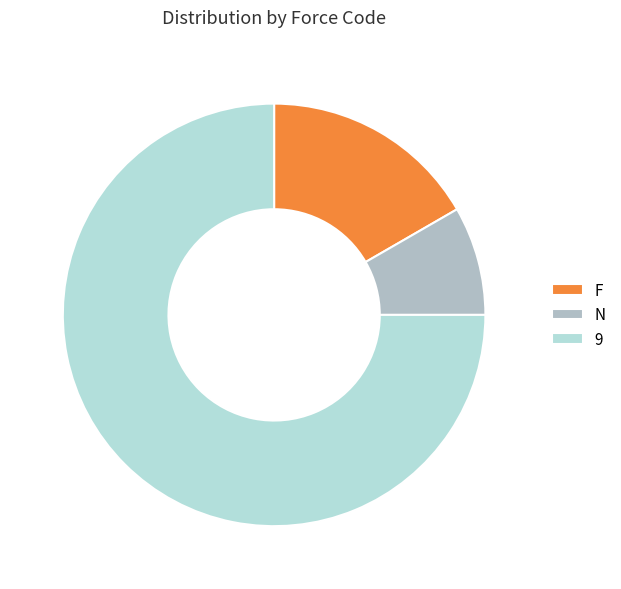

Rank the categories by value from highest to lowest.

9, F, N